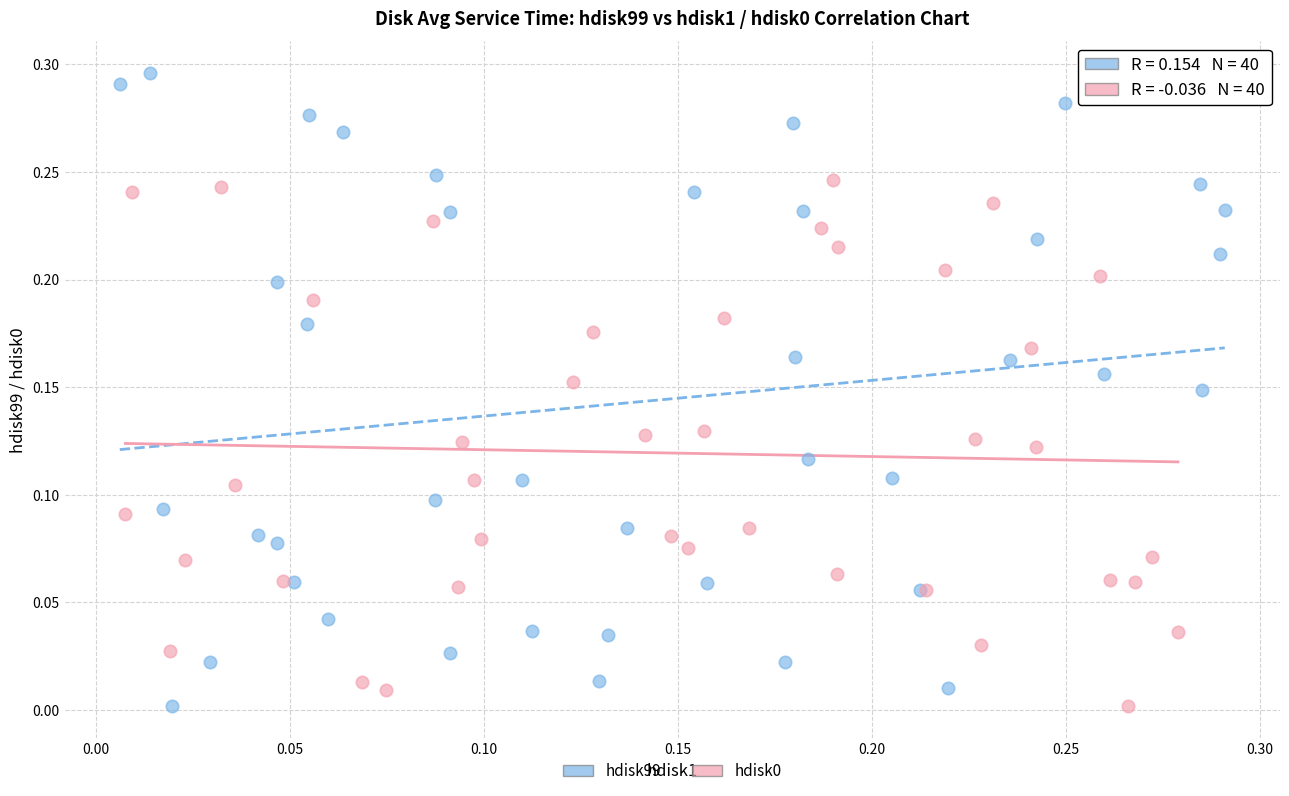

Which series contains the highest Y value?

hdisk99